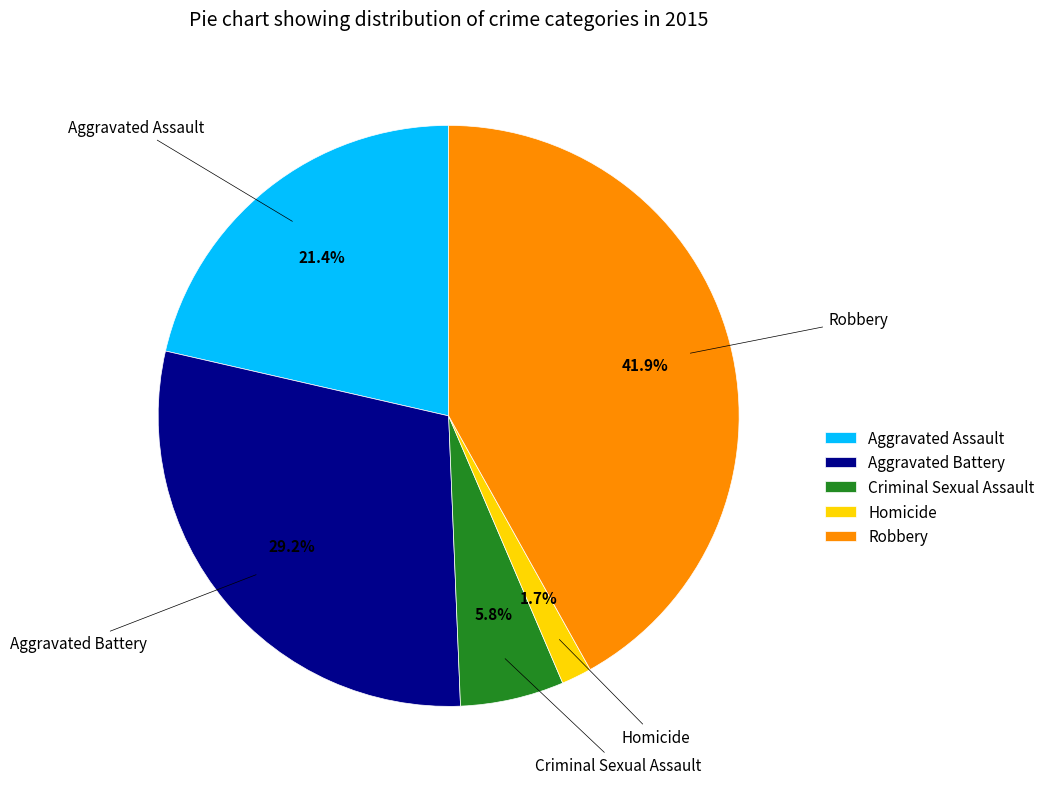

Which slice is the smallest?

Homicide